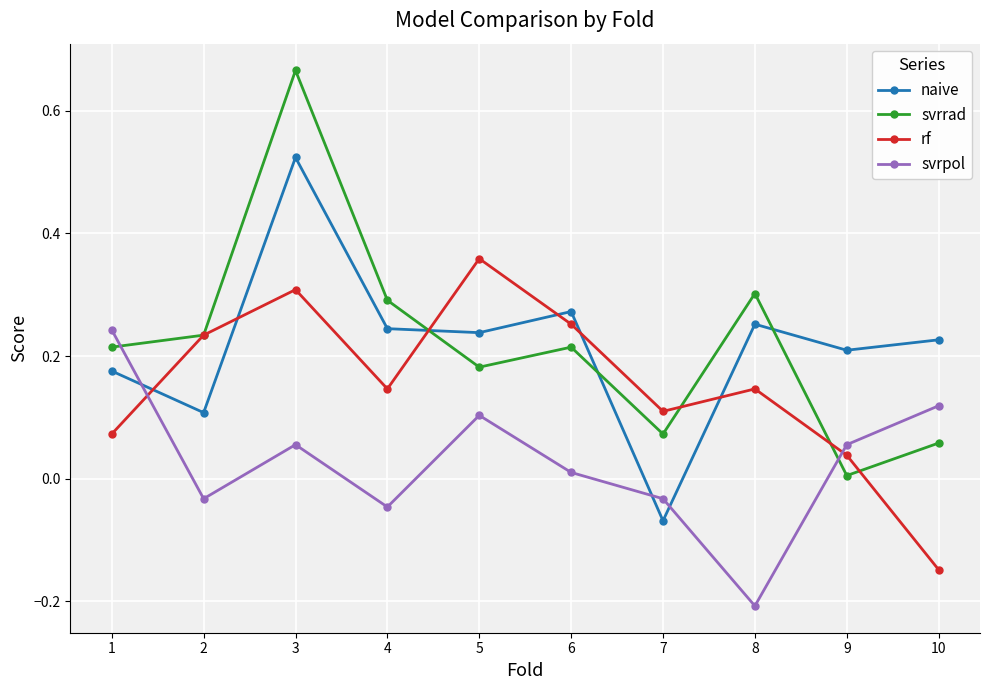

The value of rf at 4 is 0.1. True or false?

True